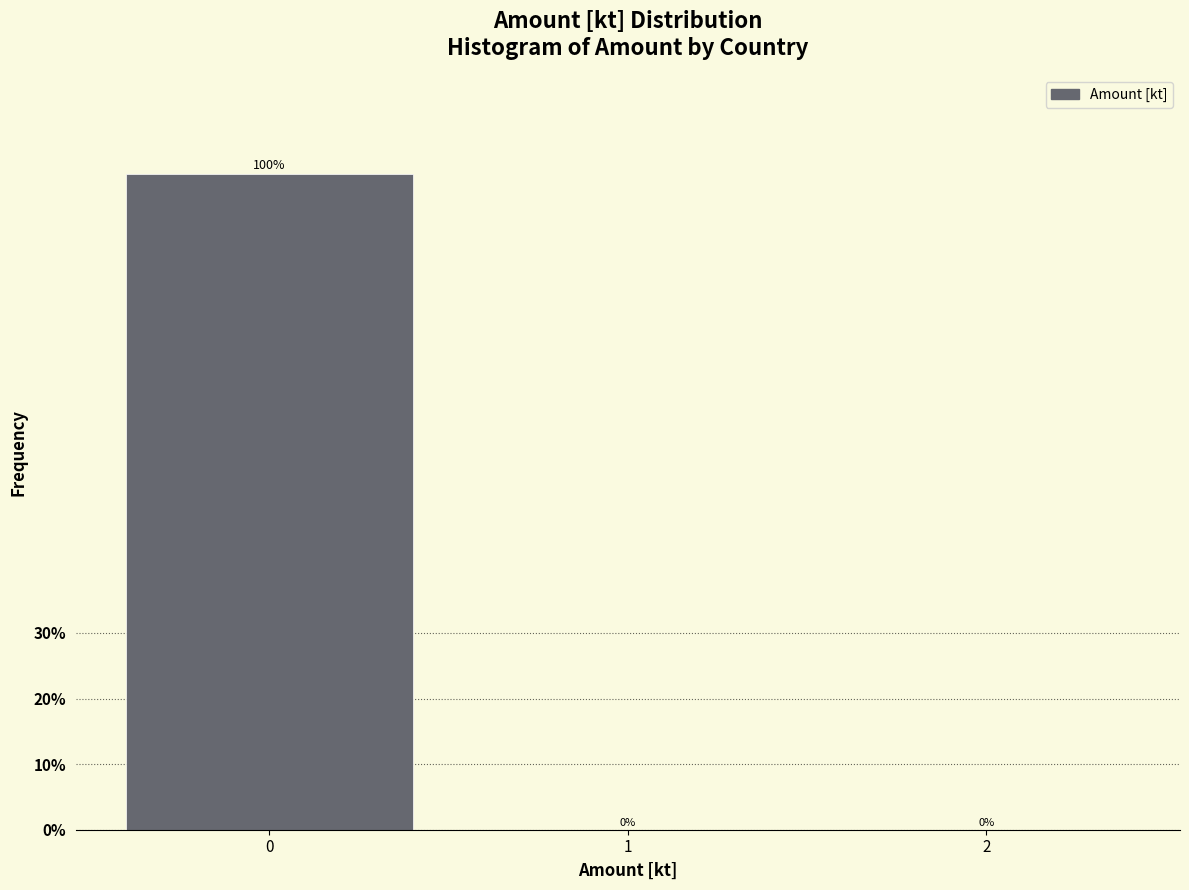

Reading left to right, what are all the values shown in this chart?

0=100	1=0	2=0